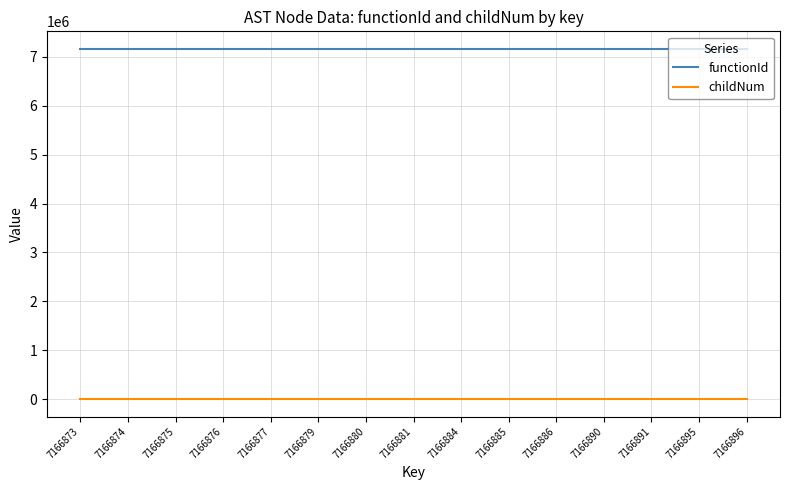

What is the sum of the childNum values at 7166890 and 7166885?

2